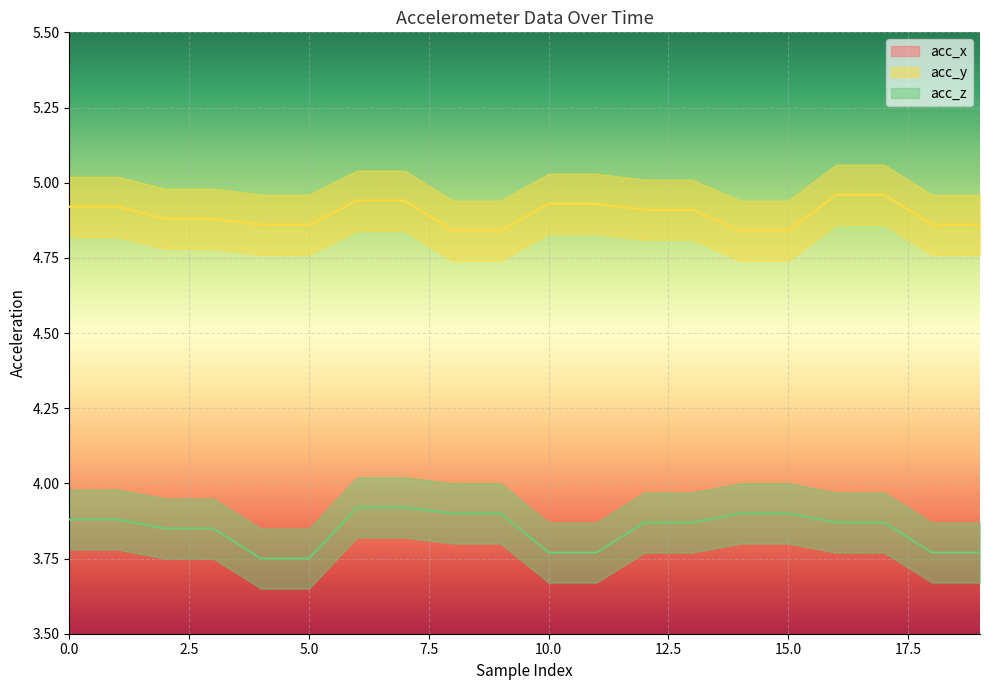

What is the minimum value shown in the chart?

3.8